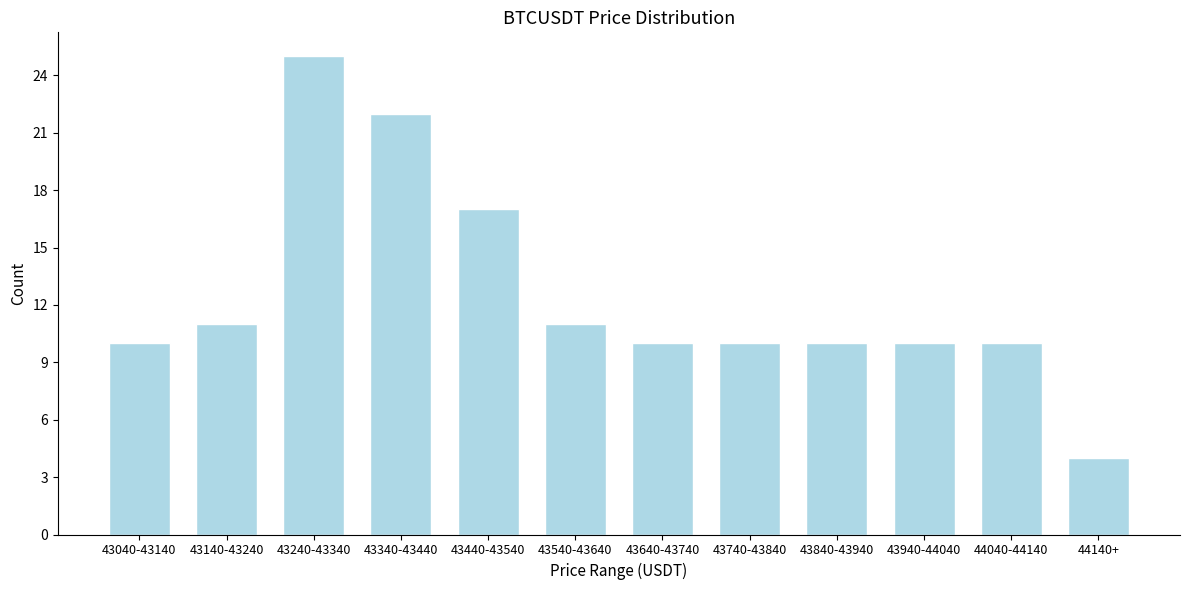

Reading left to right, what are all the values shown in this chart?

10	11	25	22	17	11	10	10	10	10	10	4